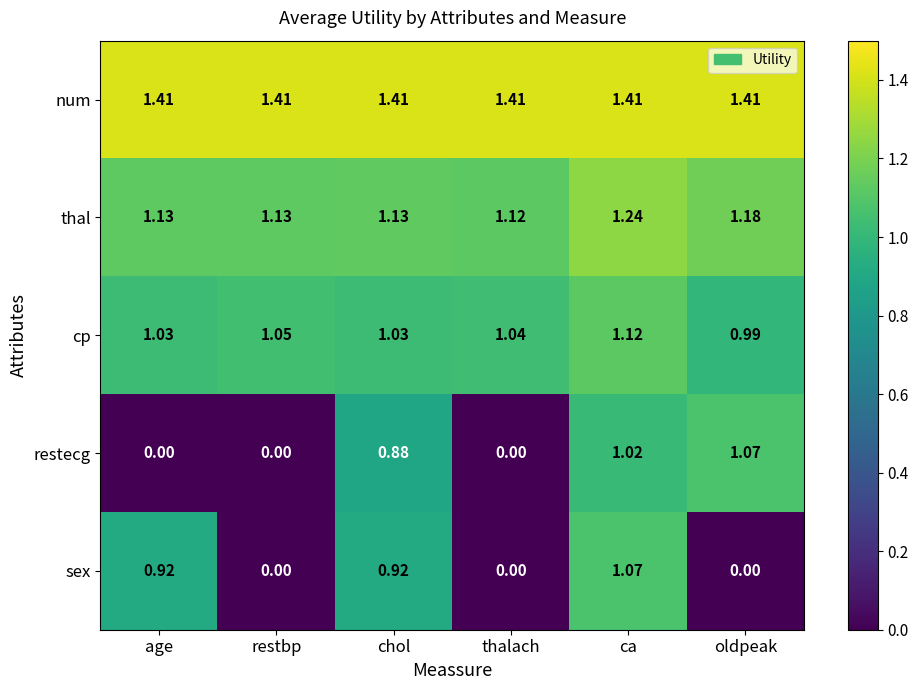

At which category is the sum across all series the highest?

ca